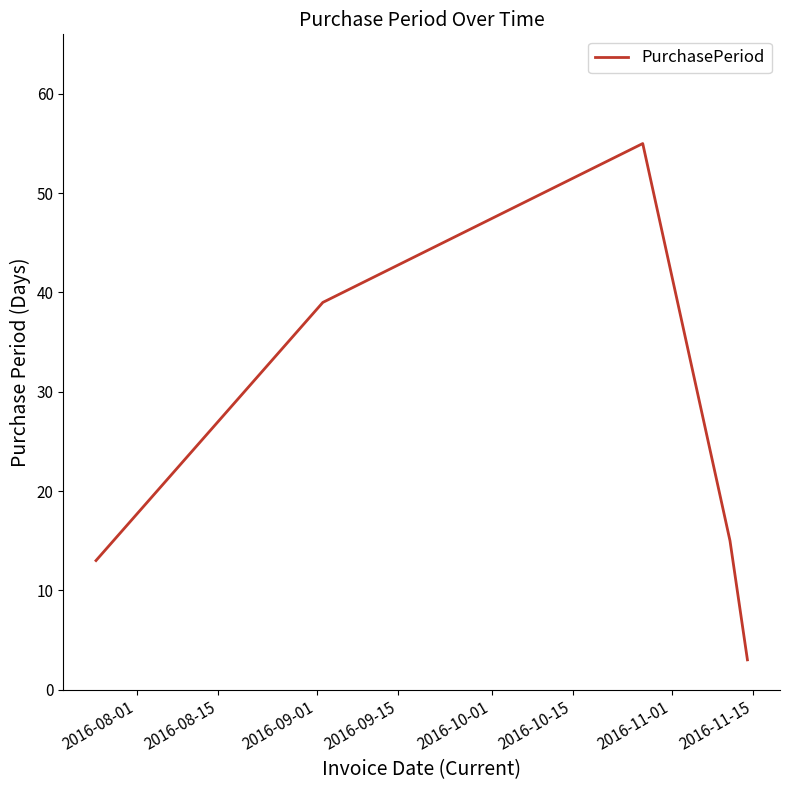

What is the sum of all values?

125